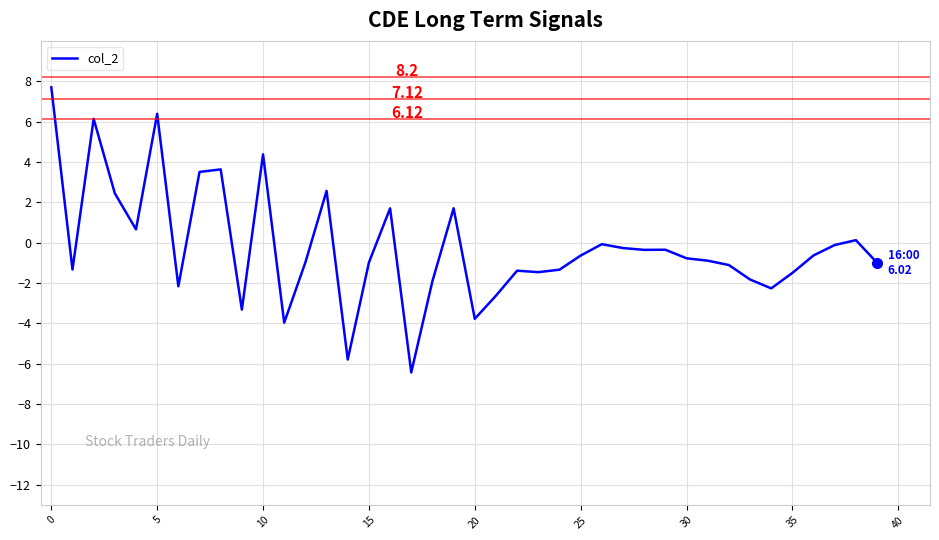

What is the sum of all values?

-8.3